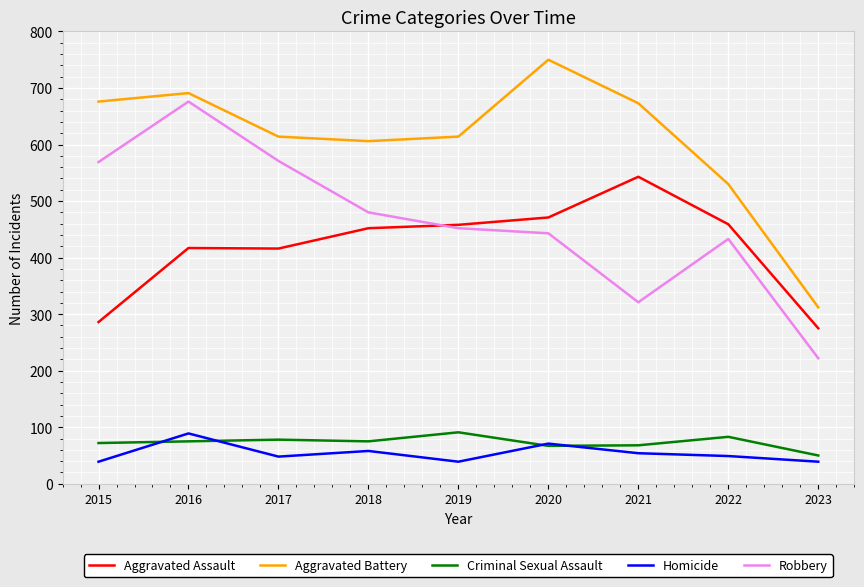

True or false: Aggravated Assault and Aggravated Battery cross at least once.

False